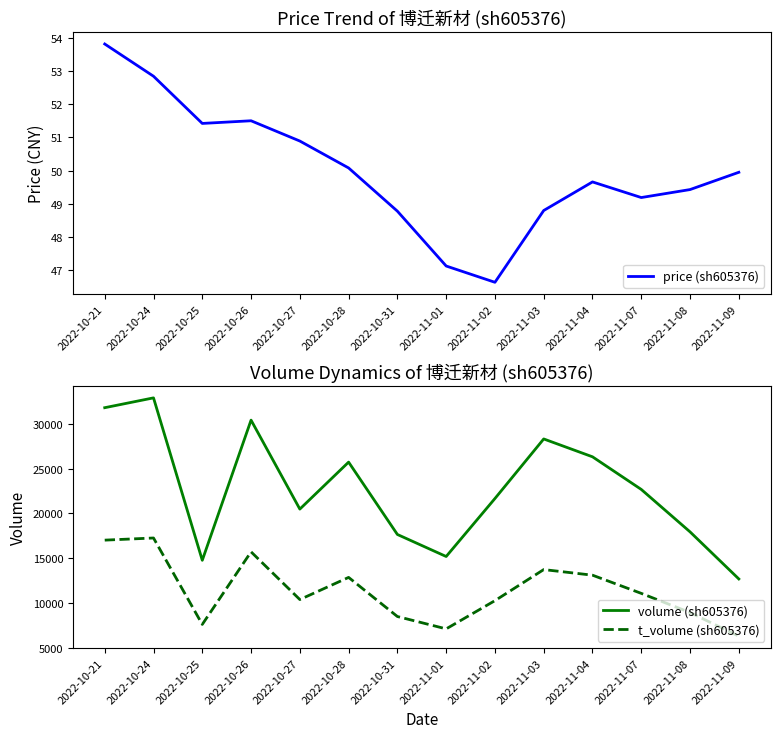

Reading left to right, list all the values displayed in this chart.

price (sh605376): 2022-10-21=53.8	2022-10-24=52.8	2022-10-25=51.4	2022-10-26=51.5	2022-10-27=50.9	2022-10-28=50.1	2022-10-31=48.8	2022-11-01=47.1	2022-11-02=46.6	2022-11-03=48.8	2022-11-04=49.7	2022-11-07=49.2	2022-11-08=49.4	2022-11-09=50.0
volume (sh605376): 2022-10-21=31827.0	2022-10-24=32926.0	2022-10-25=14766.0	2022-10-26=30437.0	2022-10-27=20489.0	2022-10-28=25741.0	2022-10-31=17652.0	2022-11-01=15189.0	2022-11-02=21673.0	2022-11-03=28332.0	2022-11-04=26336.0	2022-11-07=22687.0	2022-11-08=17943.0	2022-11-09=12678.0
t_volume (sh605376): 2022-10-21=17018.0	2022-10-24=17258.0	2022-10-25=7596.0	2022-10-26=15709.0	2022-10-27=10375.0	2022-10-28=12852.0	2022-10-31=8478.0	2022-11-01=7096.0	2022-11-02=10253.0	2022-11-03=13726.0	2022-11-04=13100.0	2022-11-07=11066.0	2022-11-08=8922.0	2022-11-09=6281.0